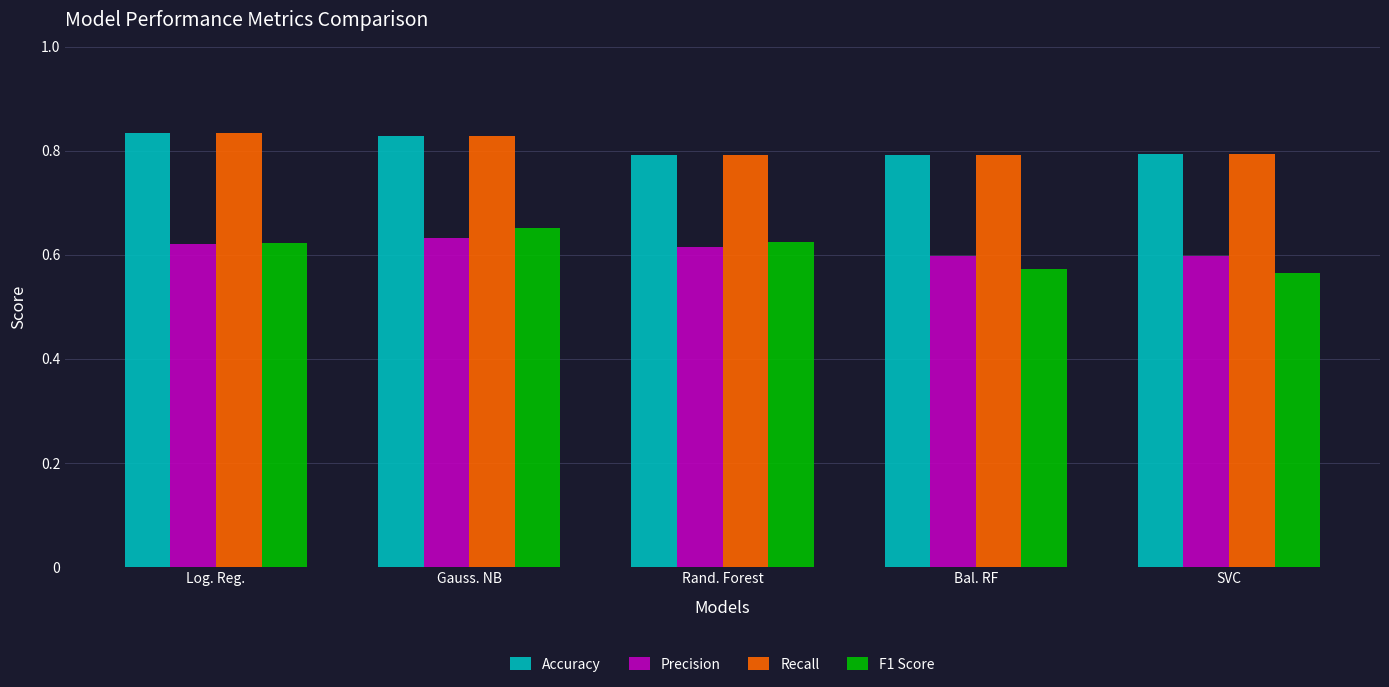

What position from the left is Log. Reg.?

1